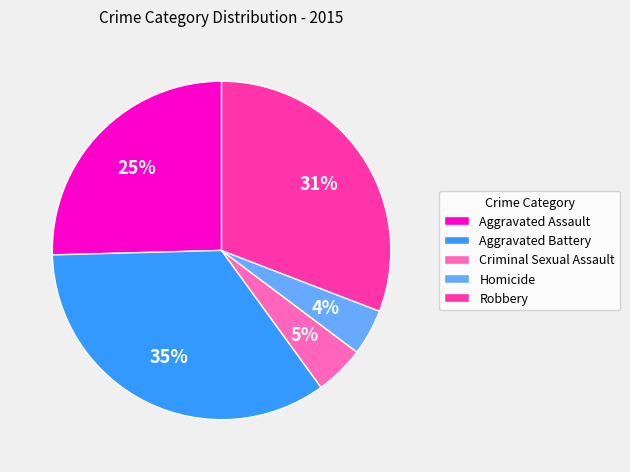

Combined, do Aggravated Assault and Homicide account for over 50%?

No